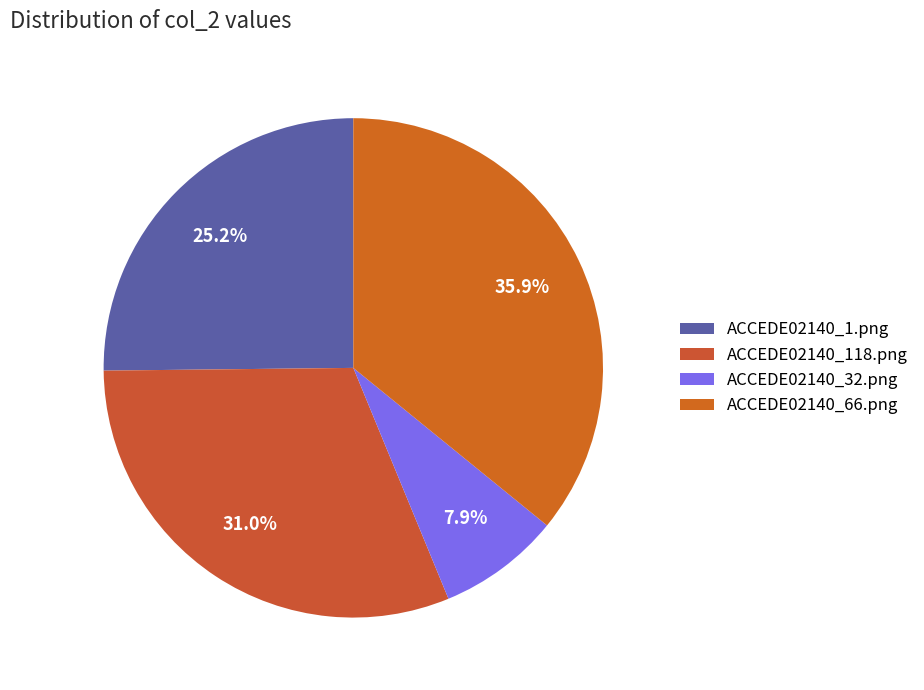

How many slices are in this pie chart?

4